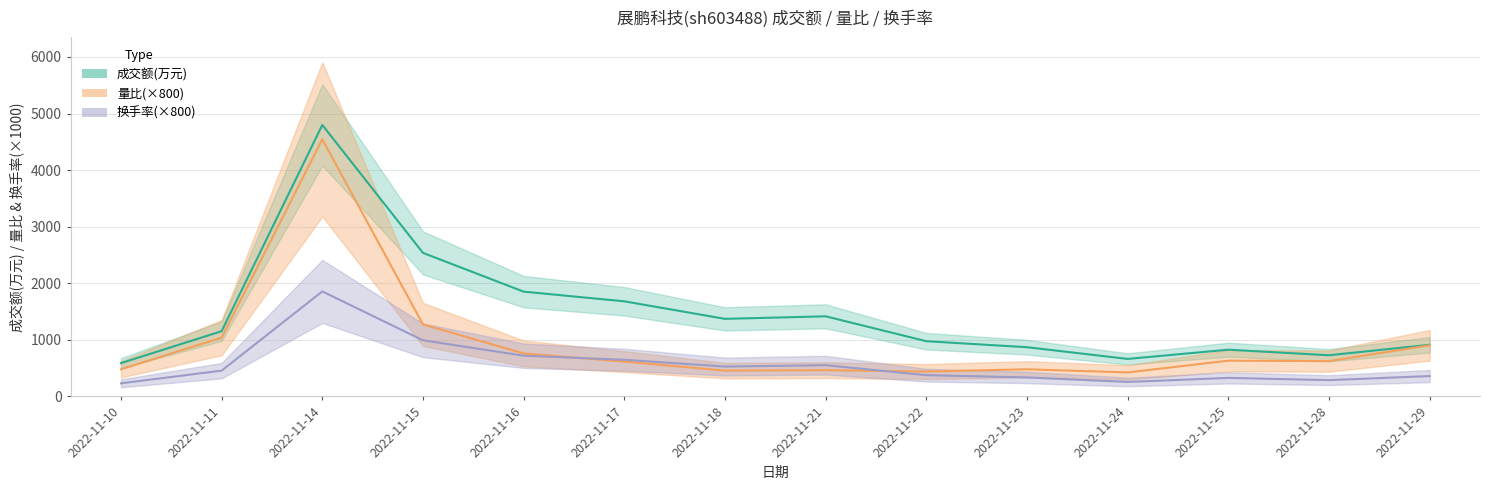

At which label is 成交额(万元) closest to 2693?

2022-11-15